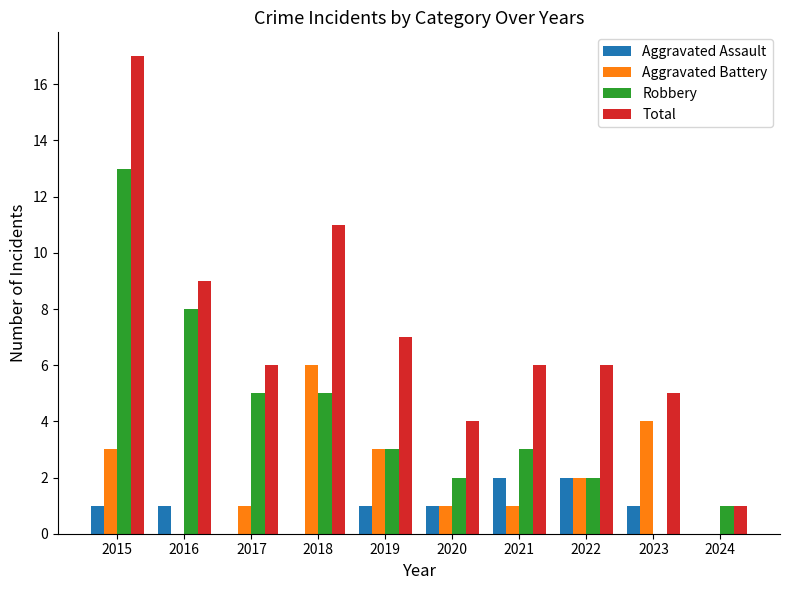

What is the maximum value shown in the chart?

17